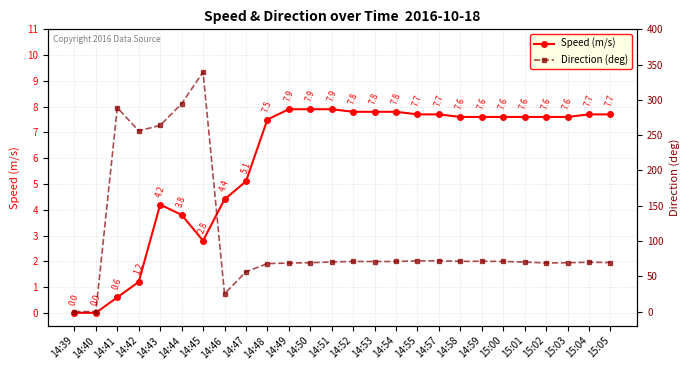

What position from the right is 14:54?

11